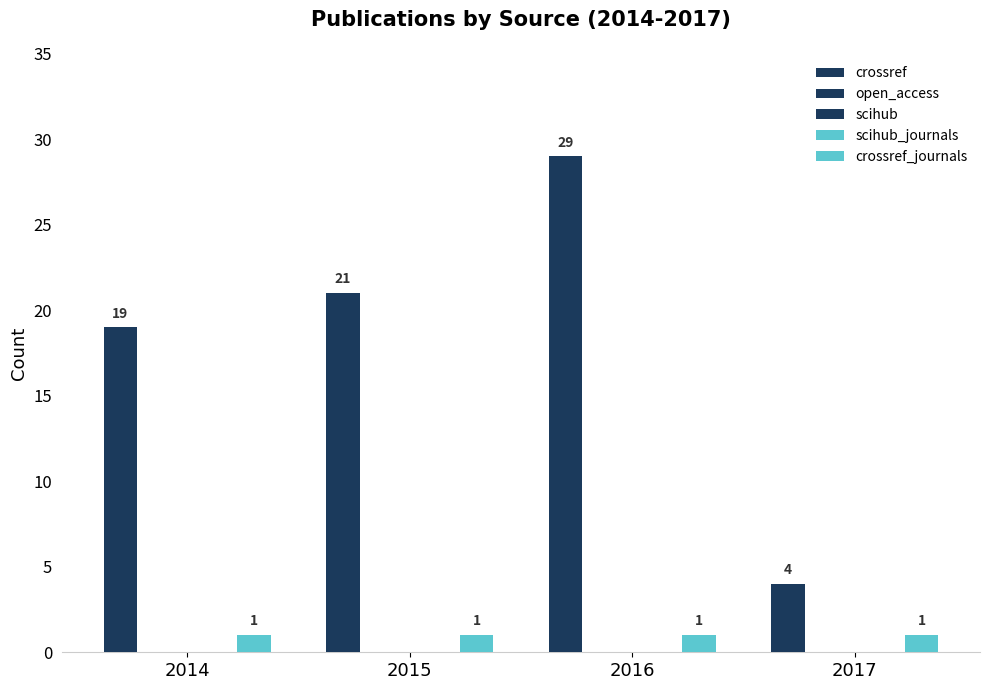

True or false: crossref has a value of 41 at 2016.

False